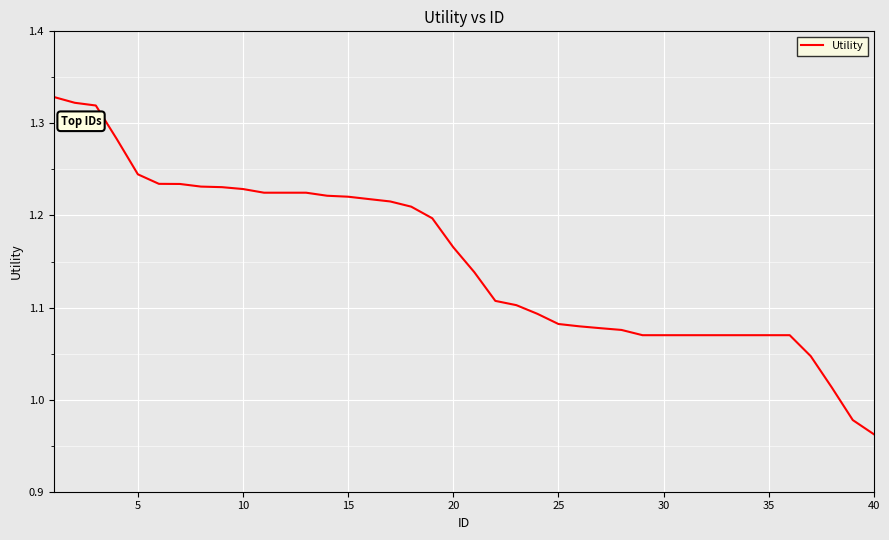

Is this an area chart (filled region under the line)?

No